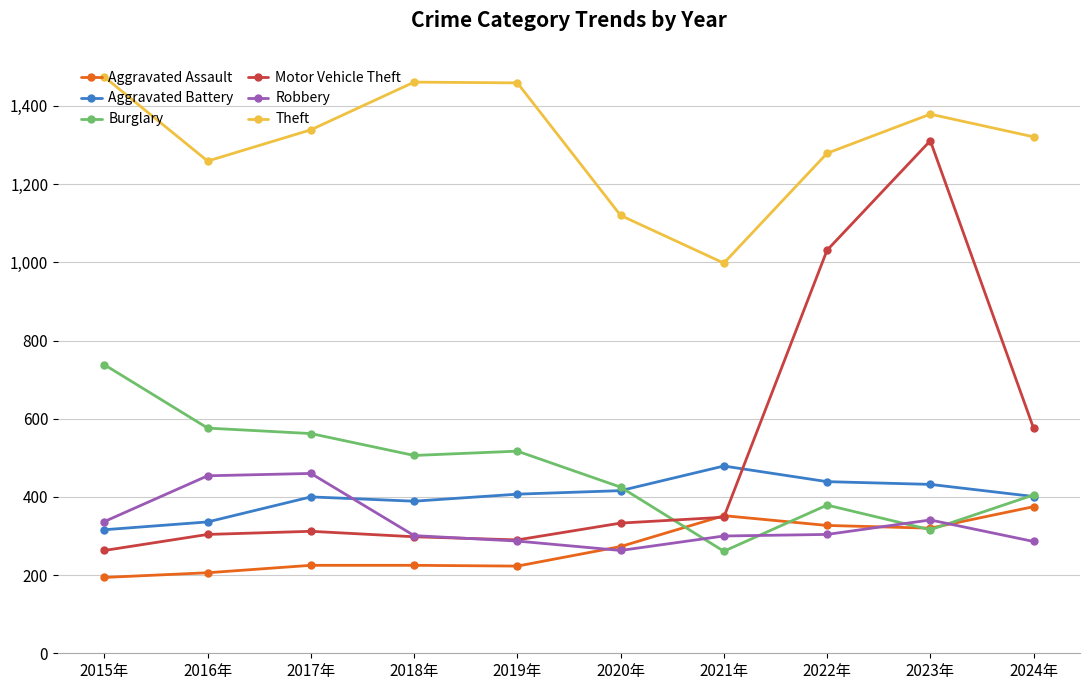

Which series has the largest range (max minus min)?

Motor Vehicle Theft